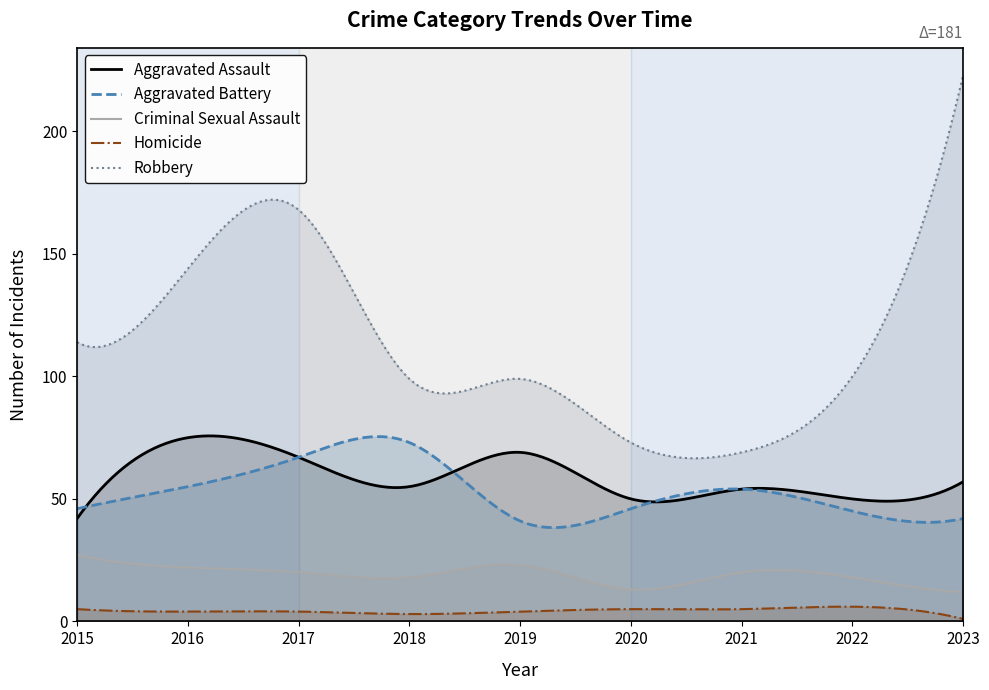

At how many categories does at least one series exceed 22?

300